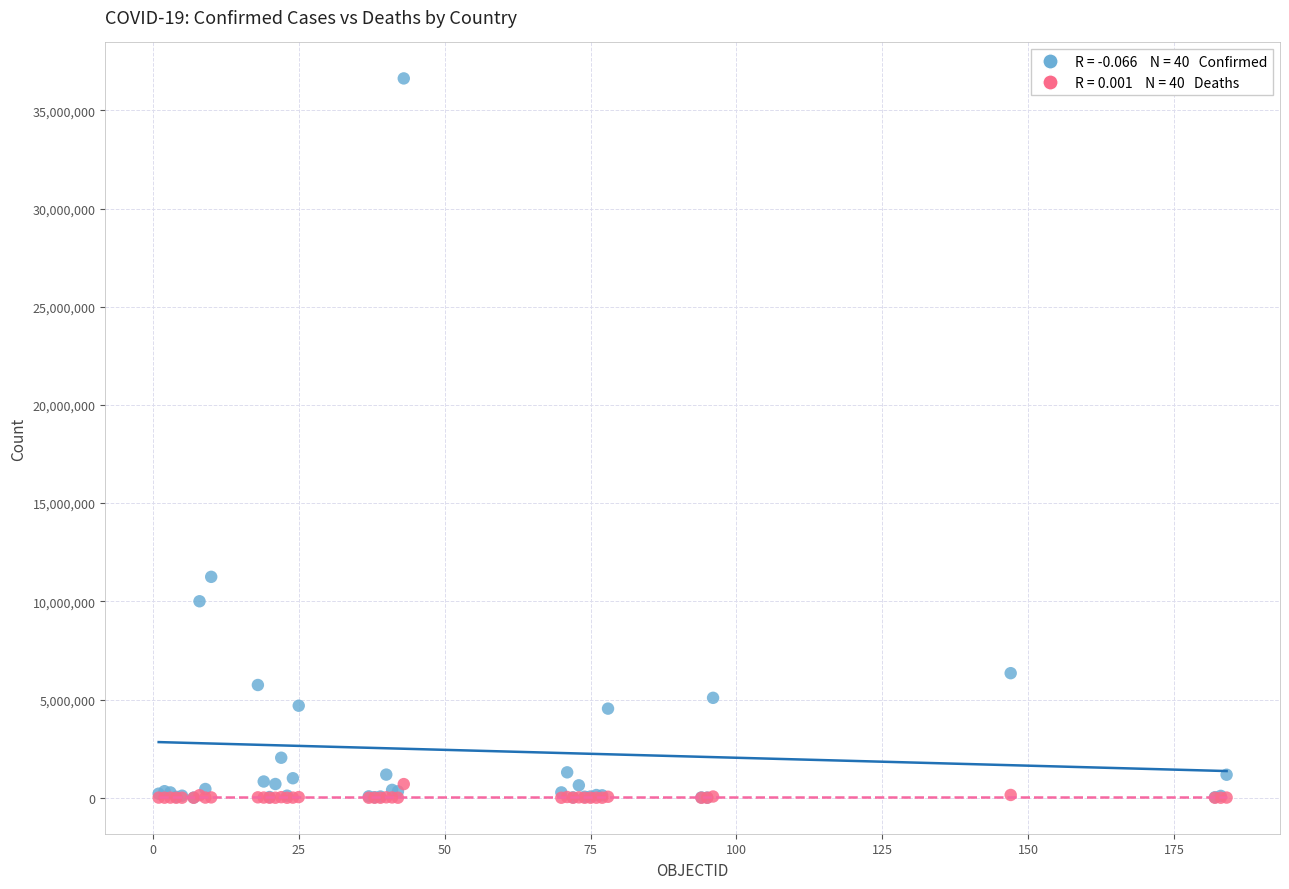

Across all series, what Y value is closest to 18312291?

11247412